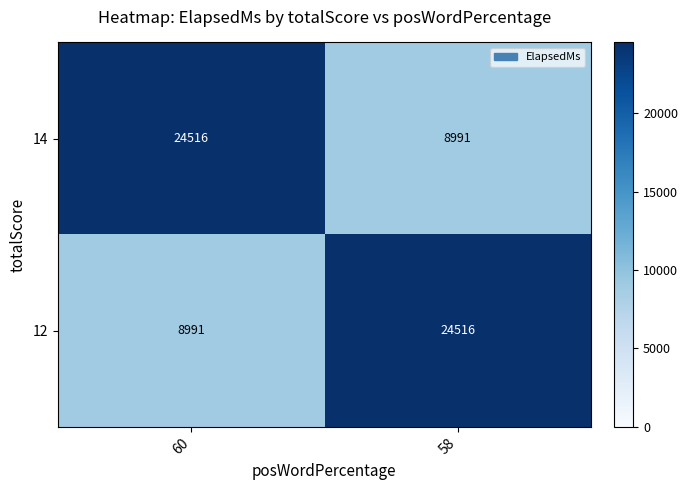

What is the difference between the 12 values at 58 and 60?

15525